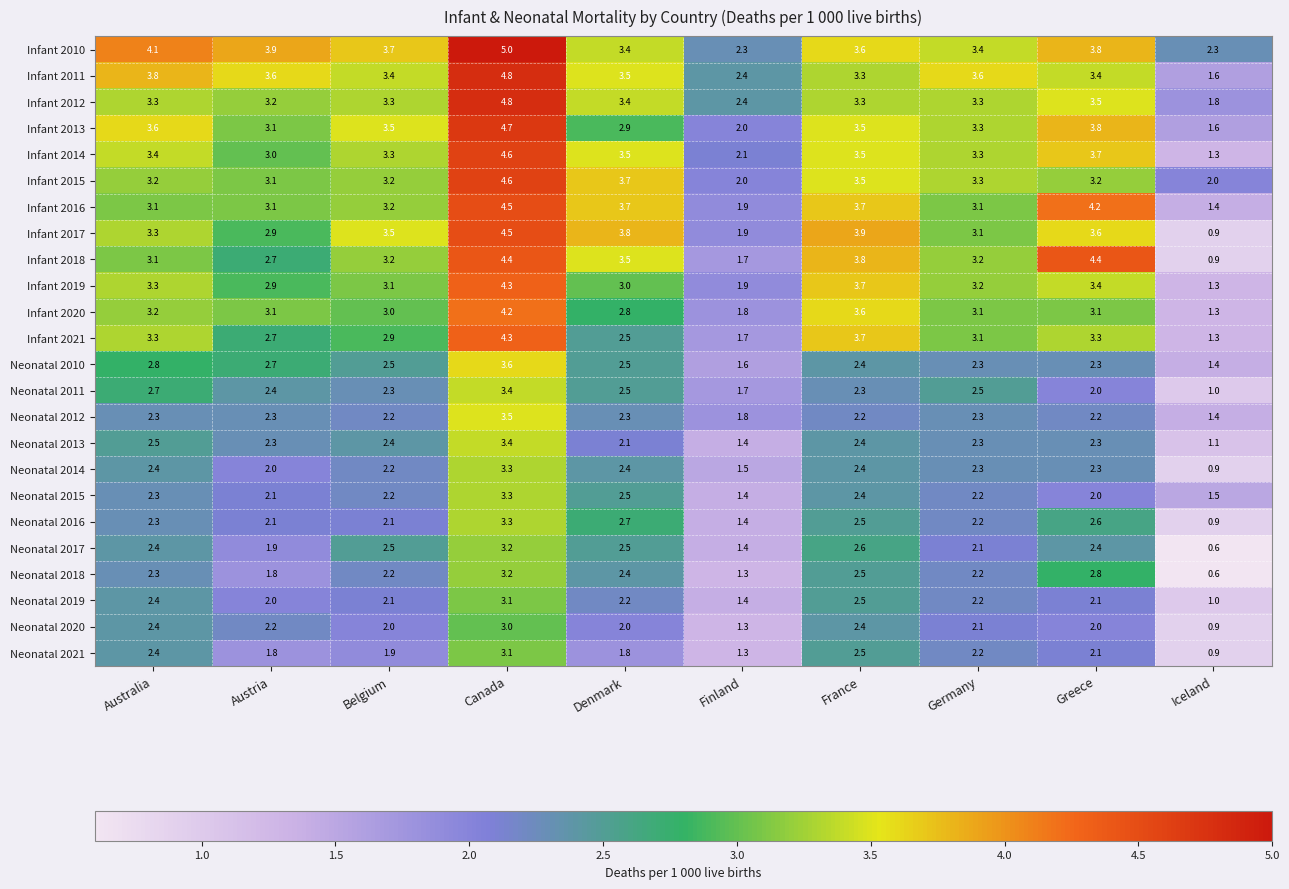

How many data points in Infant 2010 are less than 3?

2